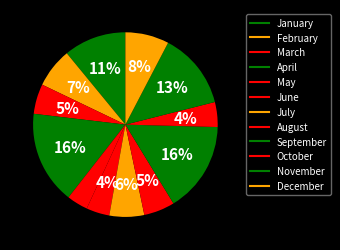

To the nearest percent, what is the difference between the June and April slice percentages?

12%